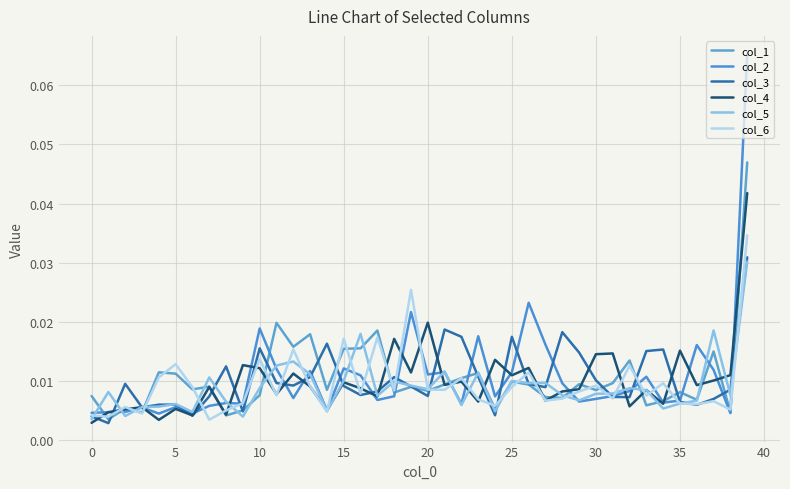

Does the chart have visible grid lines?

Yes